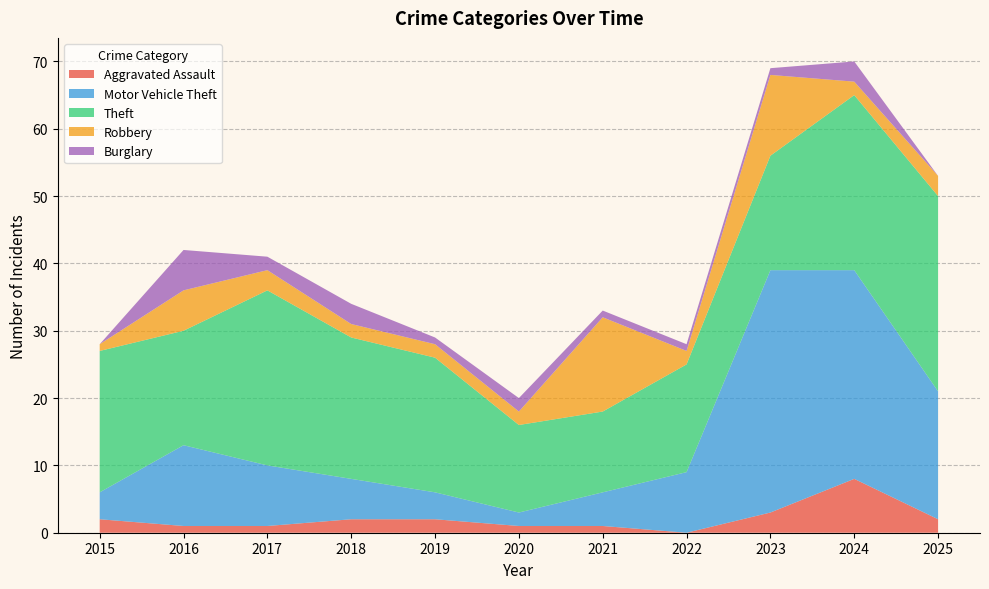

Reading left to right, extract all data points from this chart.

Aggravated Assault: 2	1	1	2	2	1	1	0	3	8	2
Motor Vehicle Theft: 4	12	9	6	4	2	5	9	36	31	19
Theft: 21	17	26	21	20	13	12	16	17	26	29
Robbery: 1	6	3	2	2	2	14	2	12	2	3
Burglary: 0	6	2	3	1	2	1	1	1	3	0